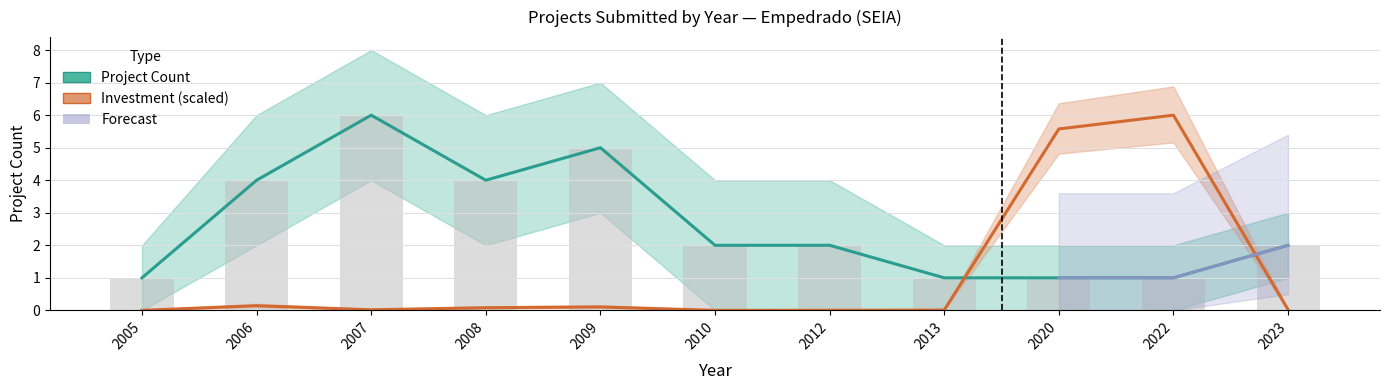

Which series has the largest total across all categories?

Project Count